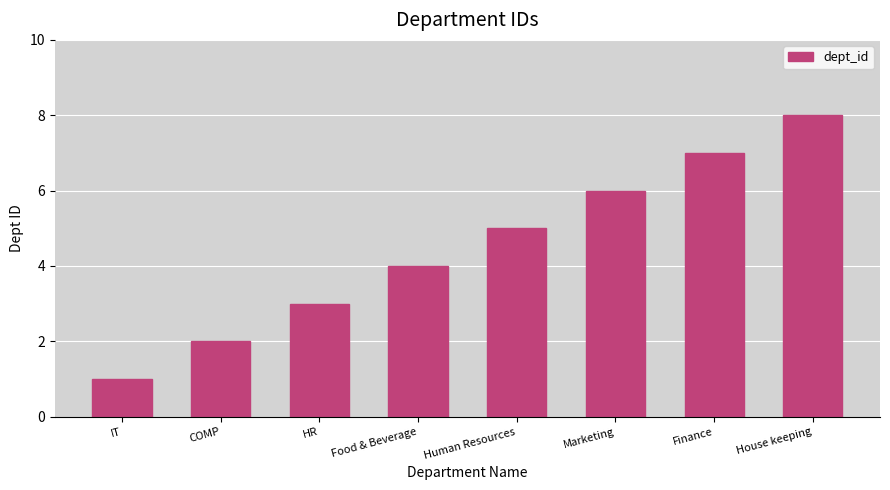

What is the change in value from Food & Beverage to Human Resources?

+1